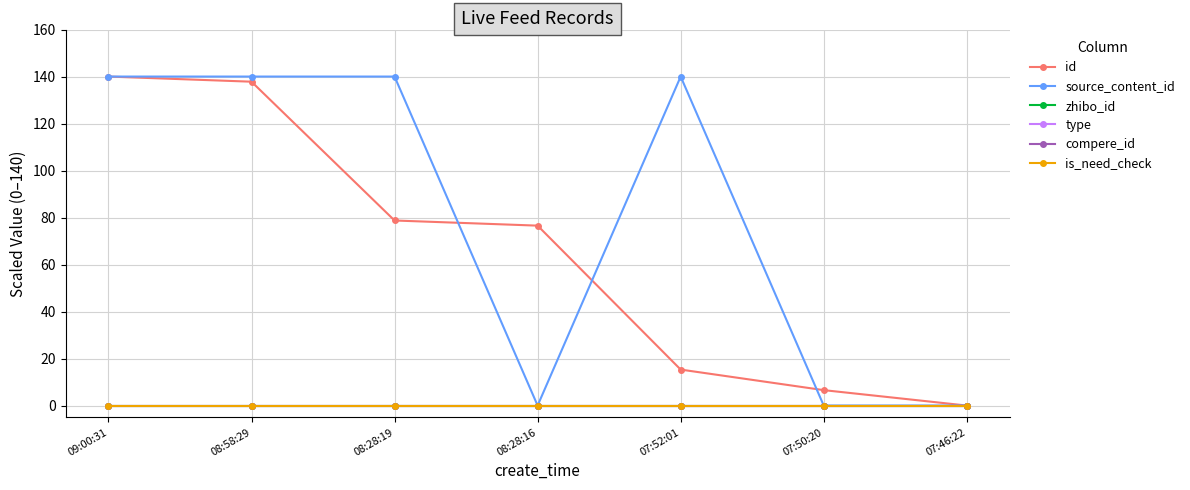

Between 08:58:29 and 07:46:22, which is larger?

08:58:29